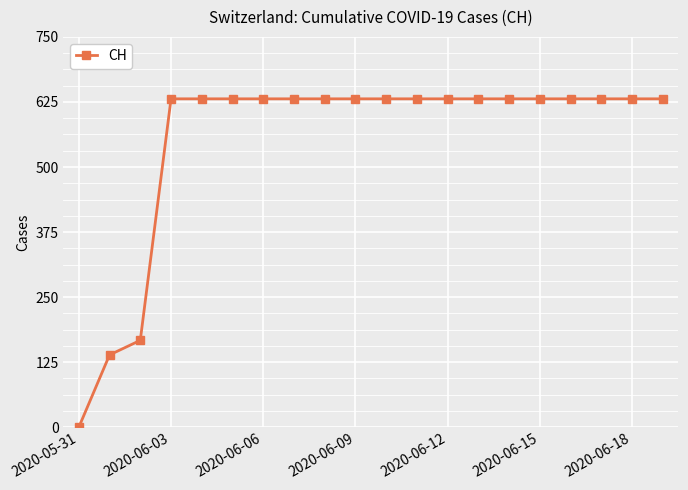

Is this an area chart (filled region under the line)?

No